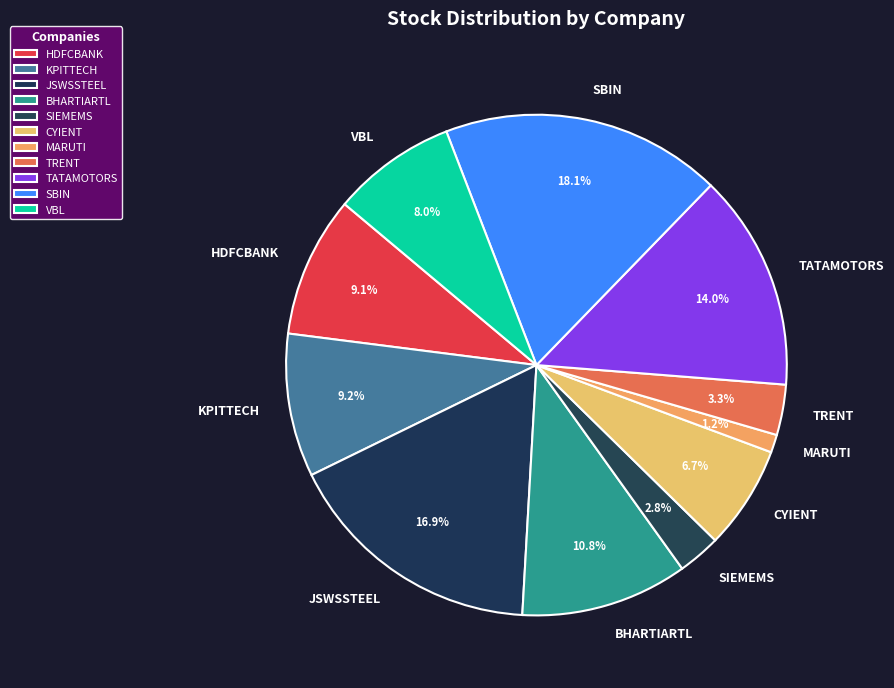

What is the total percentage of JSWSSTEEL and VBL?

24.9%